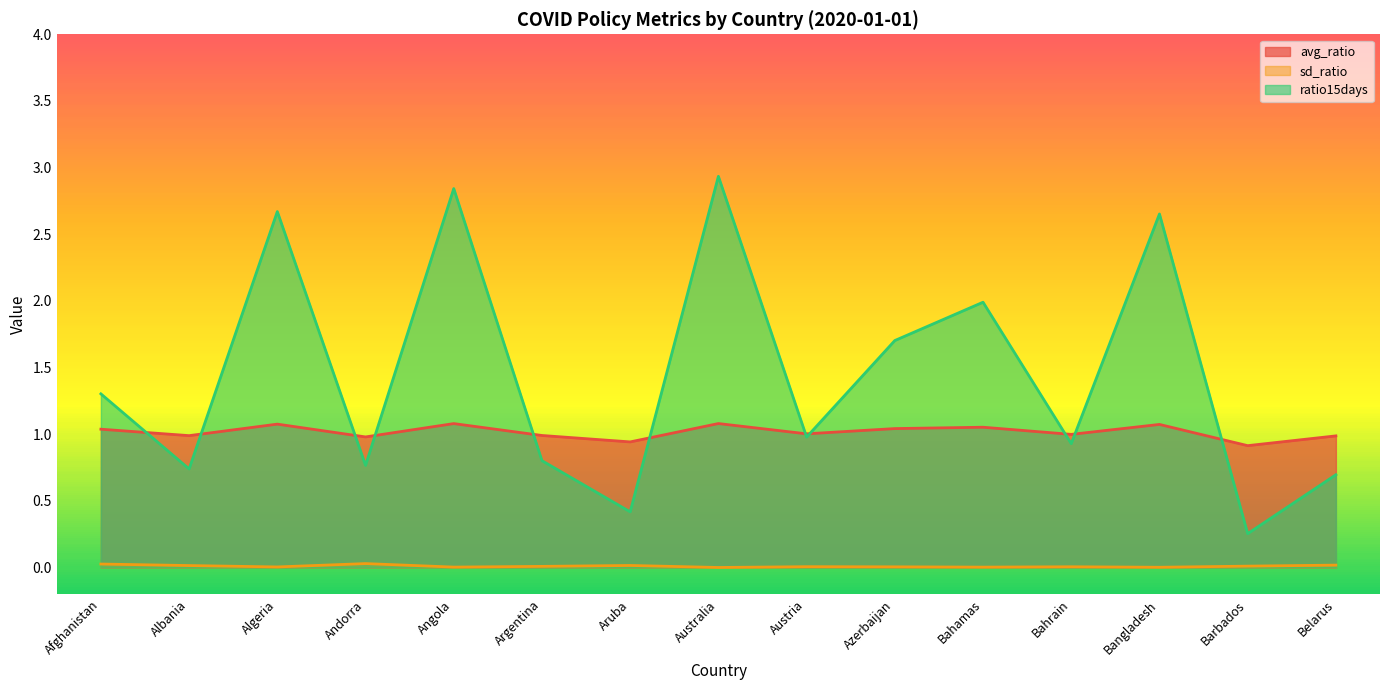

How many interior local peaks does the avg_ratio series have?

5